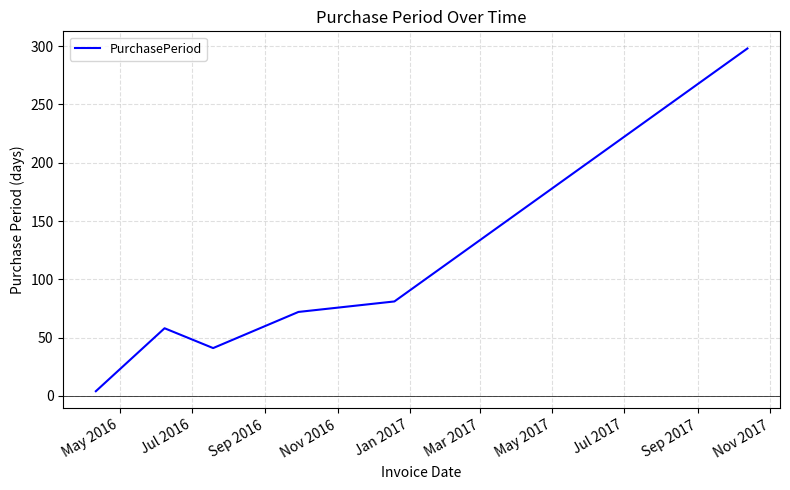

What is the sum of all values?

554